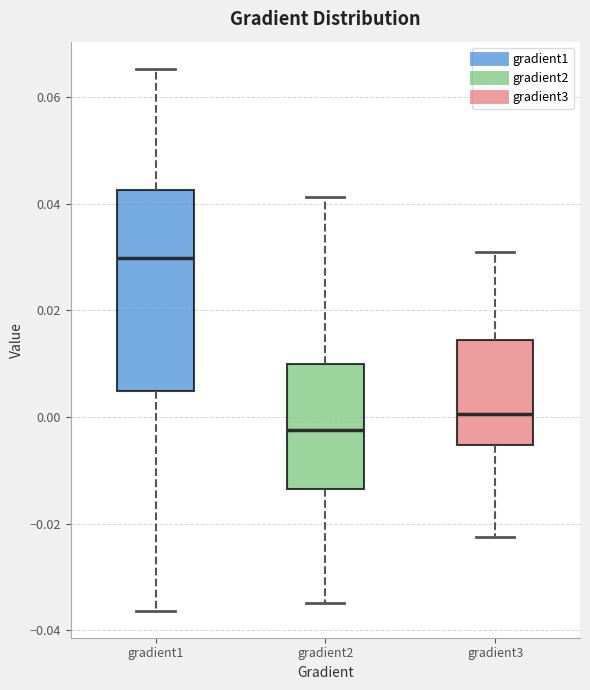

Reading left to right, transcribe this box plot: for each box, give where its median line is, the range the box spans, and where its two whiskers end, as read against the y-axis. The values are not printed on the chart, so give them approximately, as read against the axis.

gradient1: median 0.030, box 0.004 to 0.042, whiskers -0.036 to 0.066
gradient2: median -0.002, box -0.014 to 0.010, whiskers -0.034 to 0.042
gradient3: median 0.000, box -0.006 to 0.014, whiskers -0.022 to 0.030